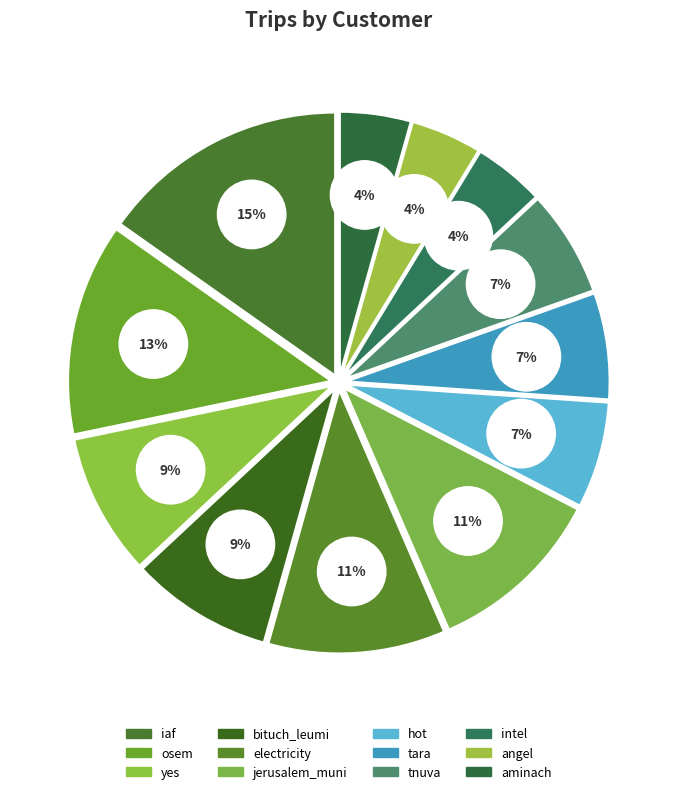

Rank the categories by value from lowest to highest.

intel, angel, aminach, hot, tara, tnuva, yes, bituch_leumi, electricity, jerusalem_muni, osem, iaf